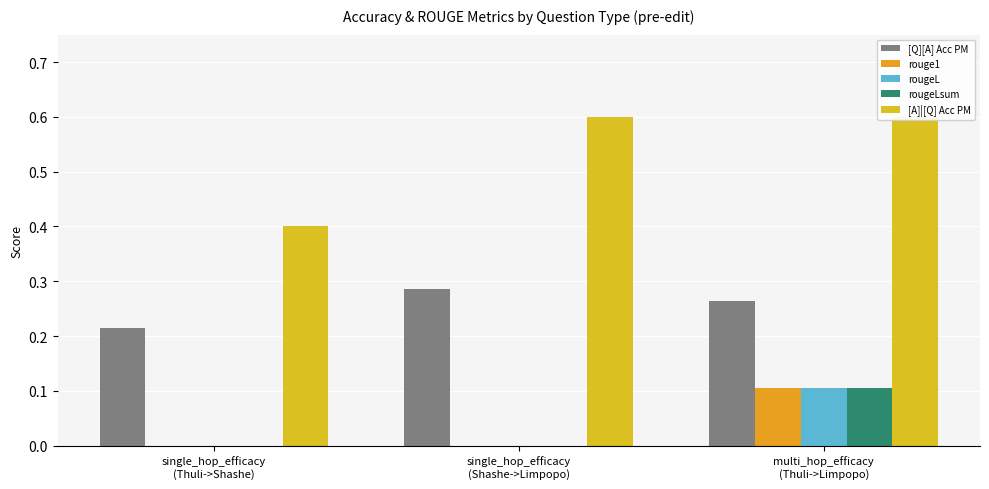

Between single_hop_efficacy
(Thuli->Shashe) and multi_hop_efficacy
(Thuli->Limpopo), which series saw the biggest shift?

[A]|[Q] Acc PM